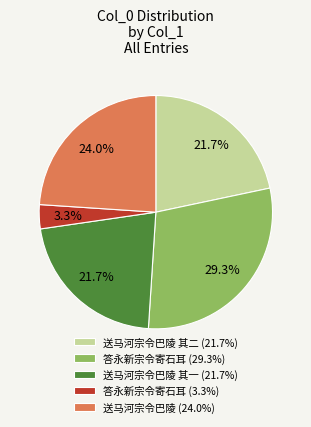

Approximately how many times larger is the value at 送马河宗令巴陵 其一 (21.7%) compared to 送马河宗令巴陵 其二 (21.7%)?

1.0